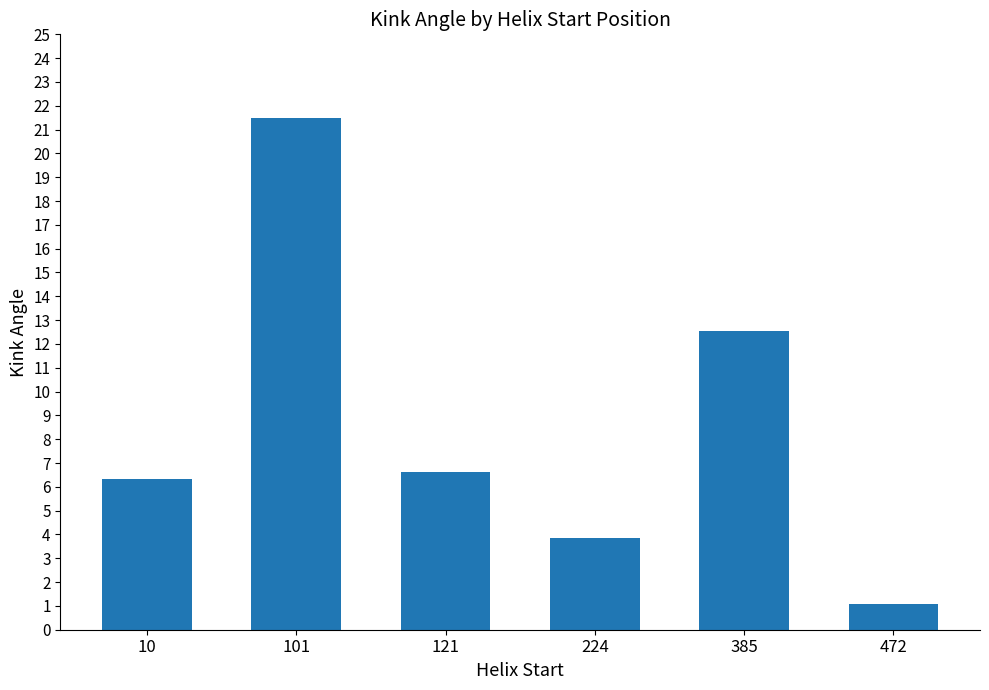

Does the chart contain any negative values?

No